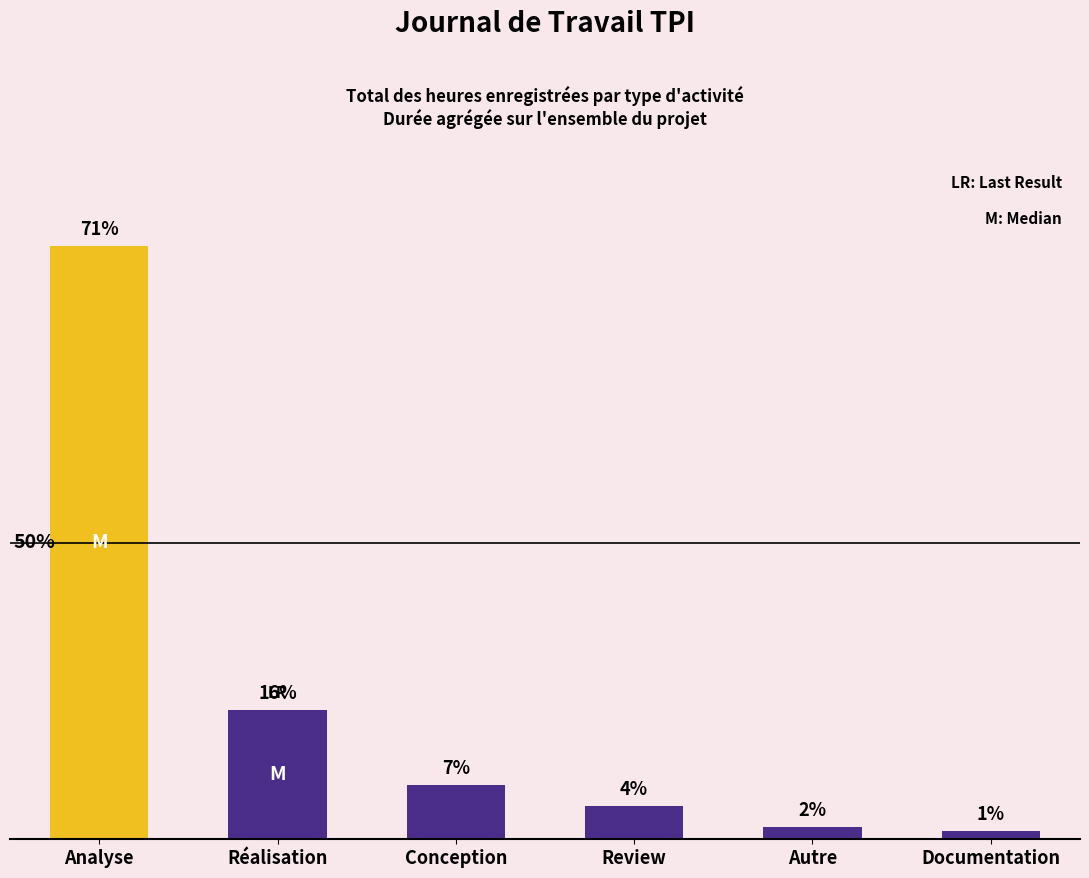

What is the change in value from Autre to Documentation?

-0.2